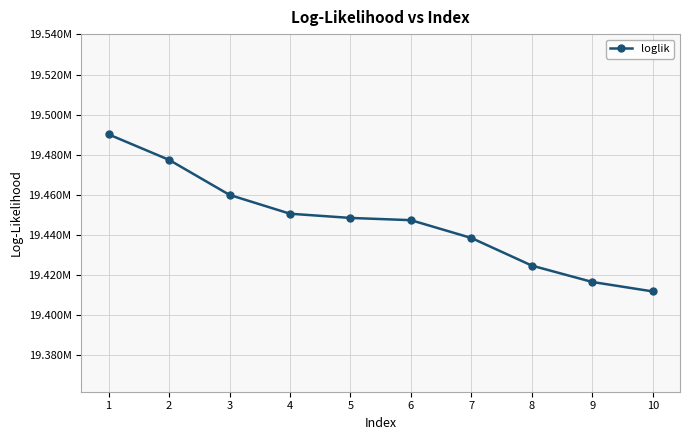

Does the chart have visible grid lines?

Yes